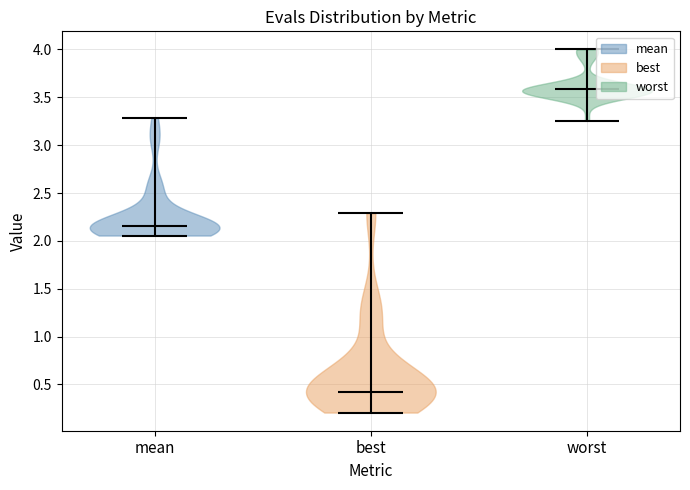

What is the lowest point the violin for worst reaches on the y-axis? The values are not printed on the chart, so give them approximately, as read against the axis.

3.25